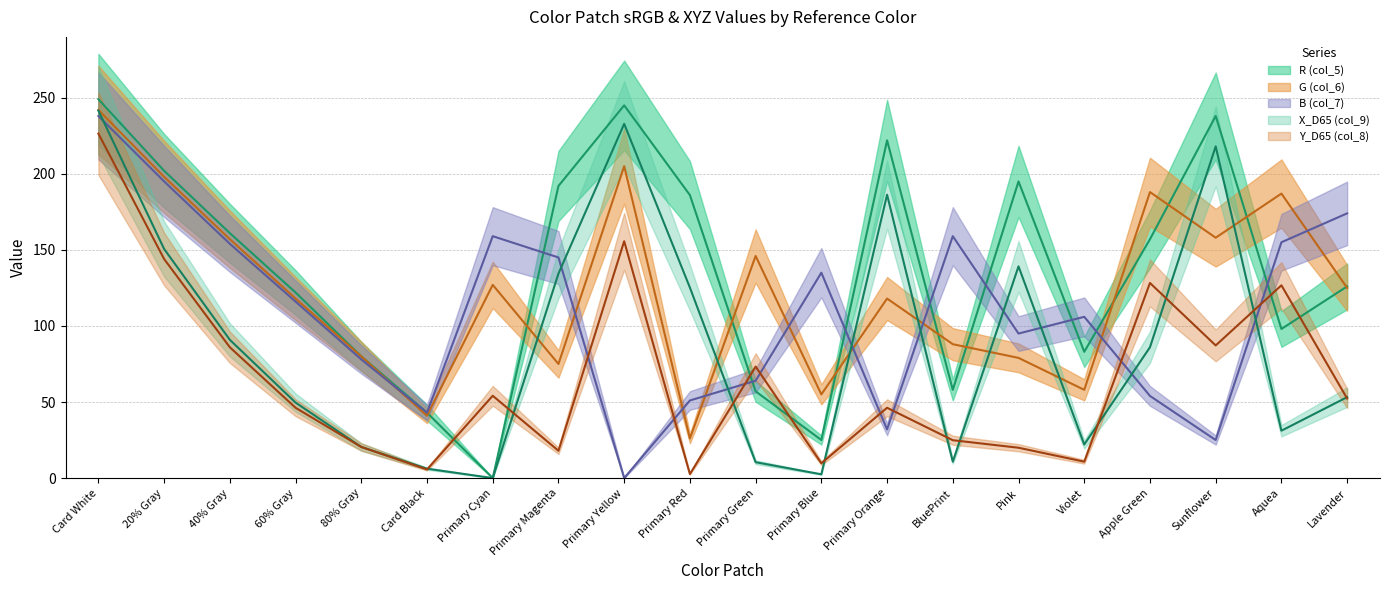

At which label does G (col_6) first exceed 125?

Card White